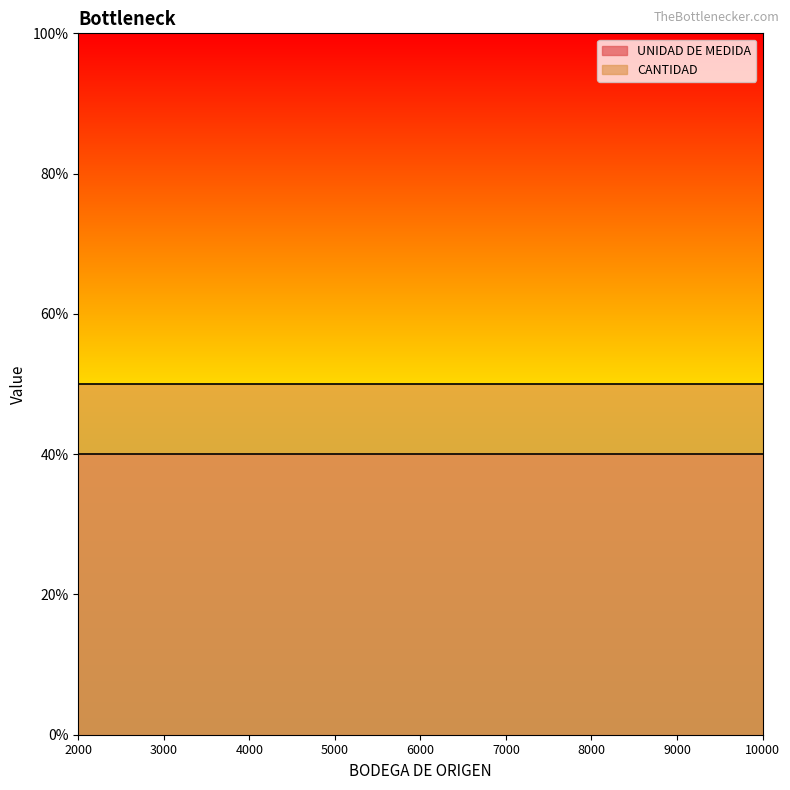

True or false: UNIDAD DE MEDIDA and CANTIDAD cross at least once.

False